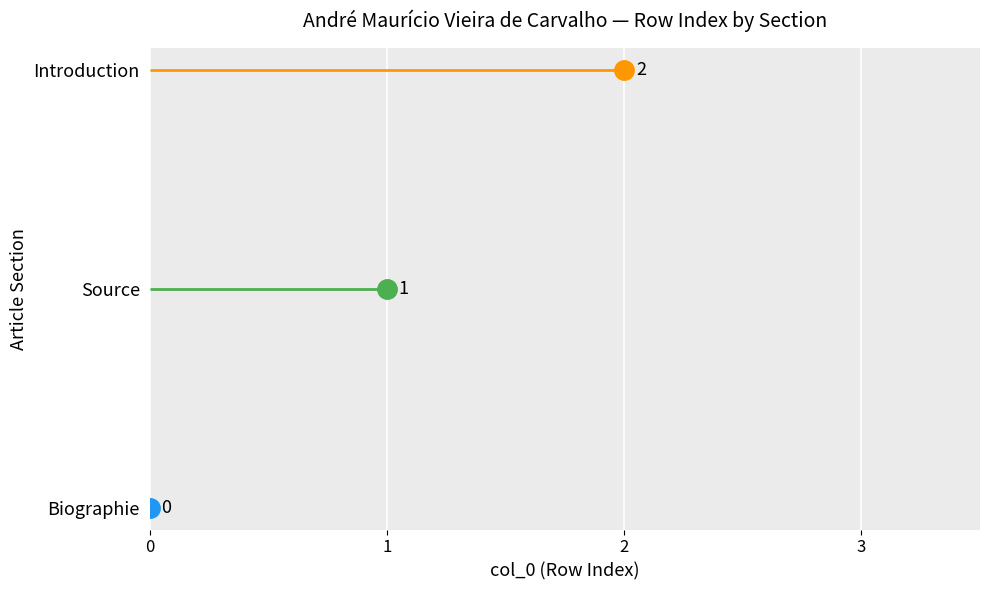

Reading left to right, what are all the values shown in this chart?

0	1	2